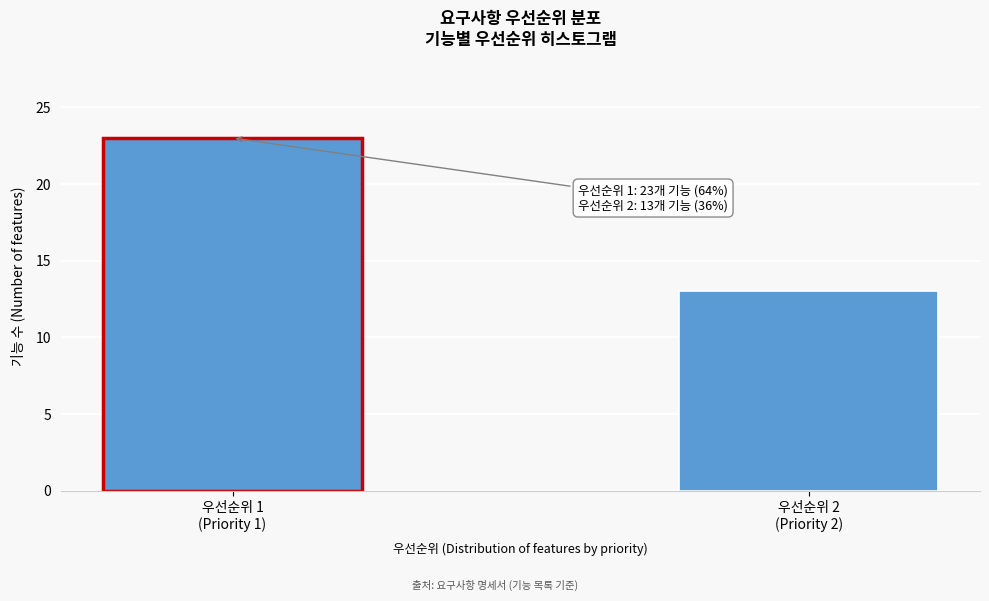

Reading right to left, transcribe all the data shown in this chart.

13	23